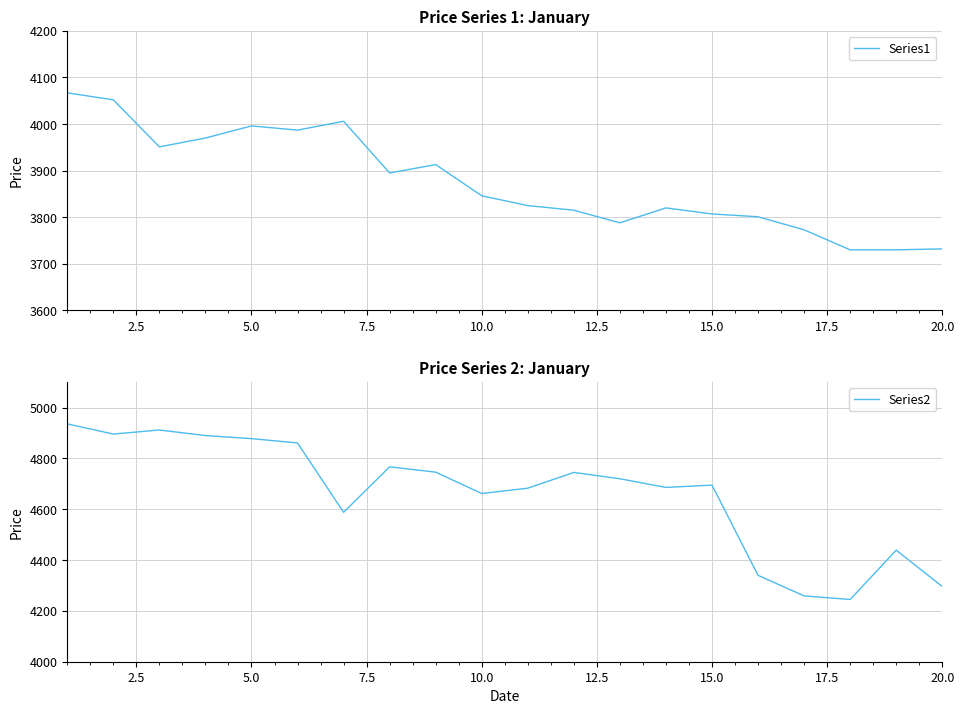

What is the minimum value for Series1?

3730